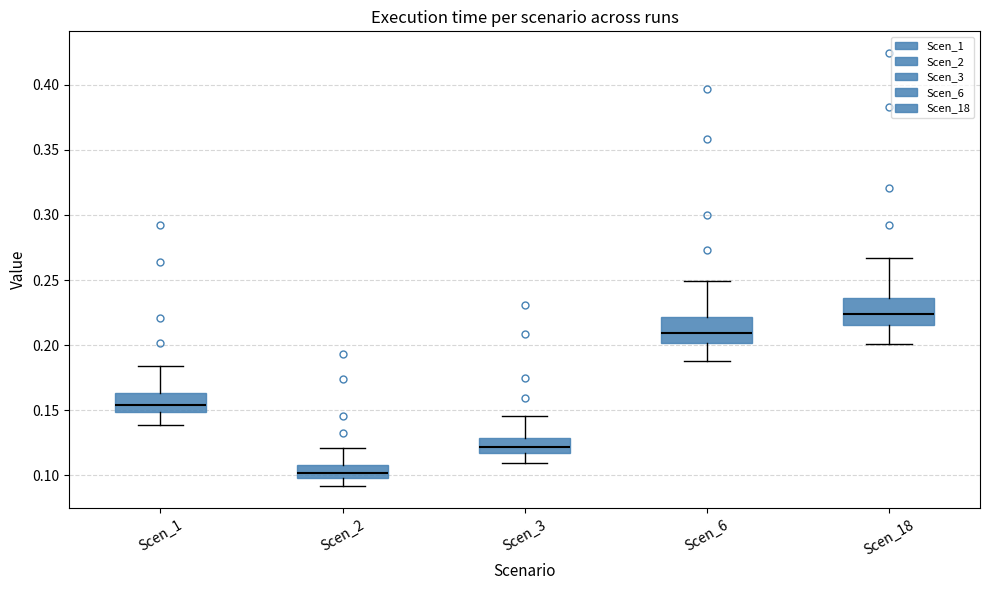

Where does the lower whisker of the box for Scen_18 end on the y-axis? The values are not printed on the chart, so give them approximately, as read against the axis.

0.200